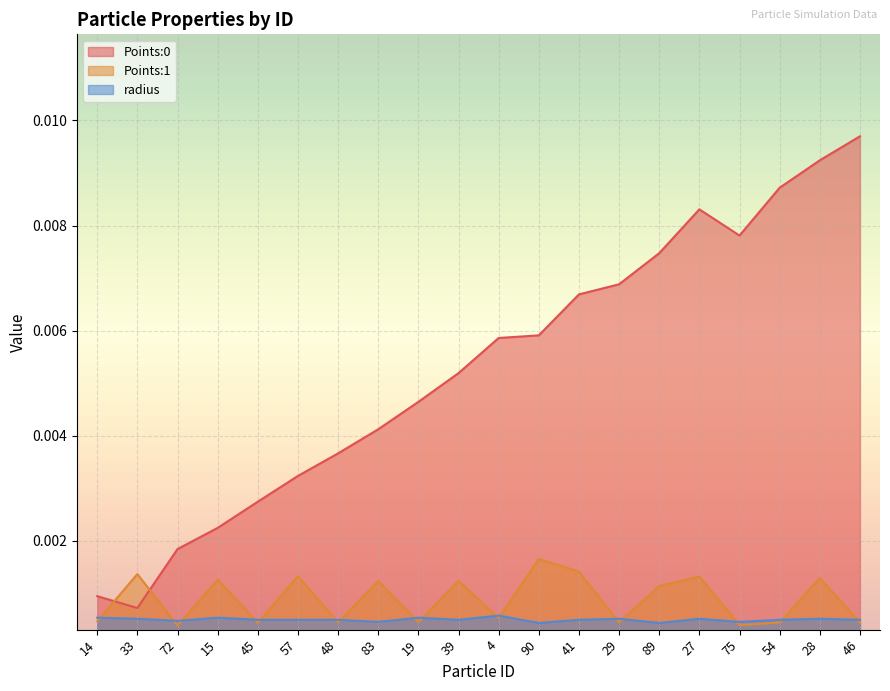

Which series has the largest total across all categories?

Points:0